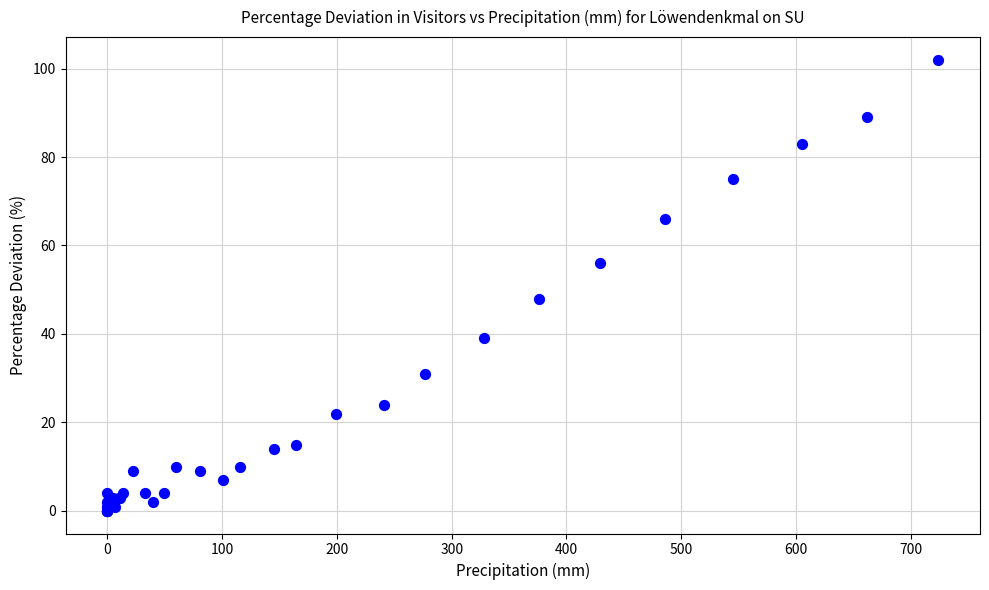

What Y value in the scatter plot is closest to 51?

48